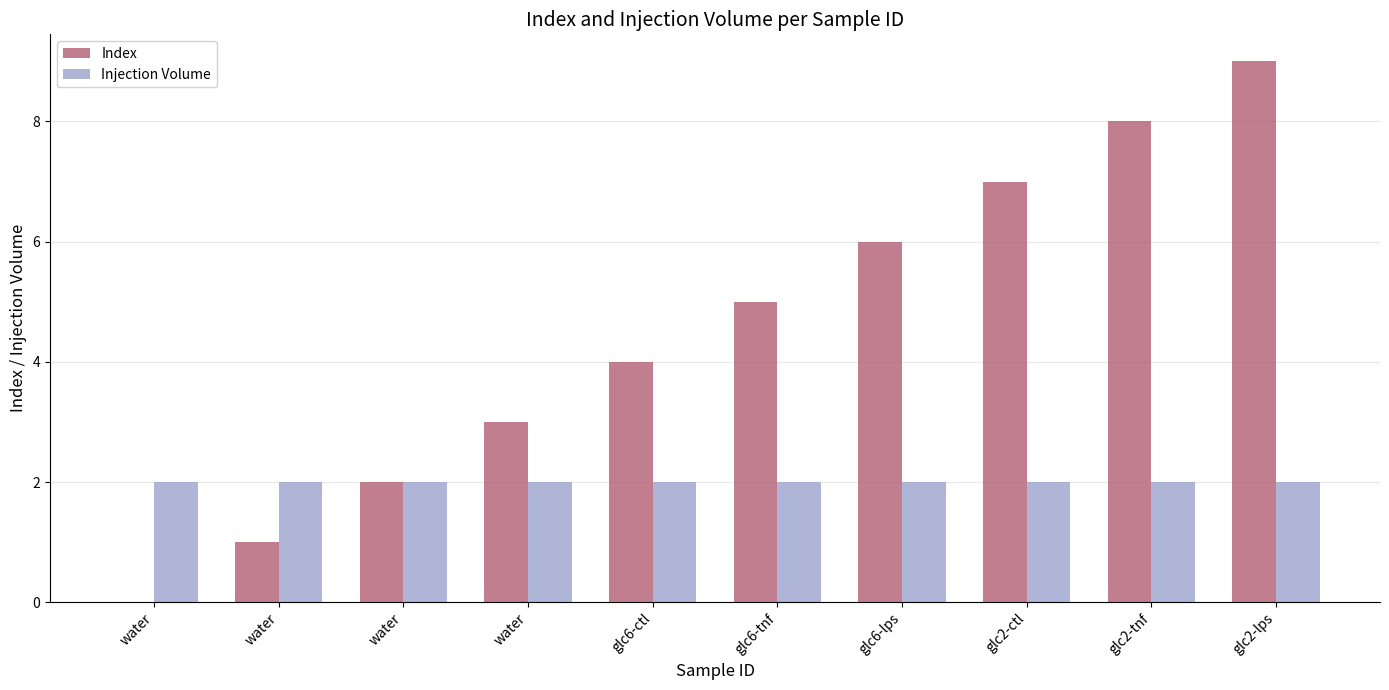

What is the spread (max minus min) of values at glc2-ctl?

5